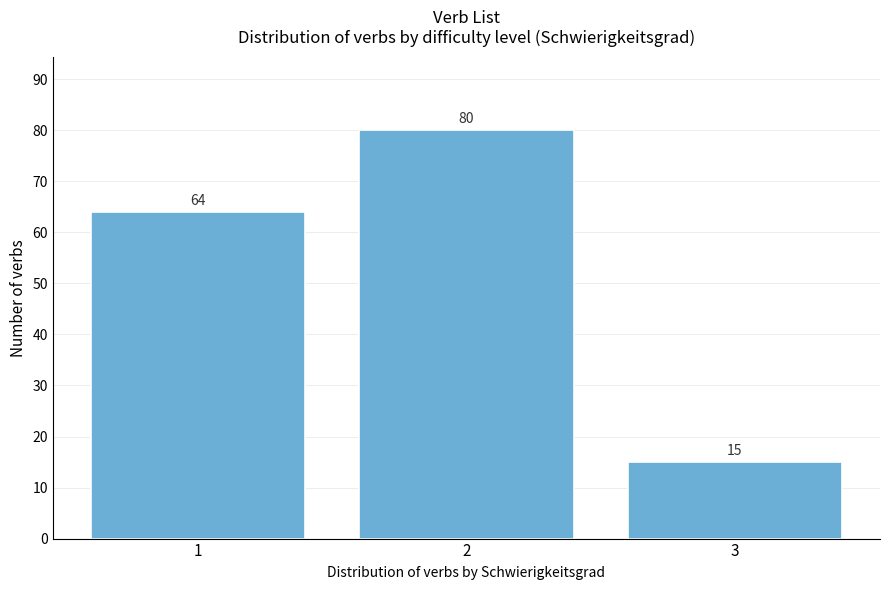

Reading left to right, list all the values displayed in this chart.

1=64	2=80	3=15